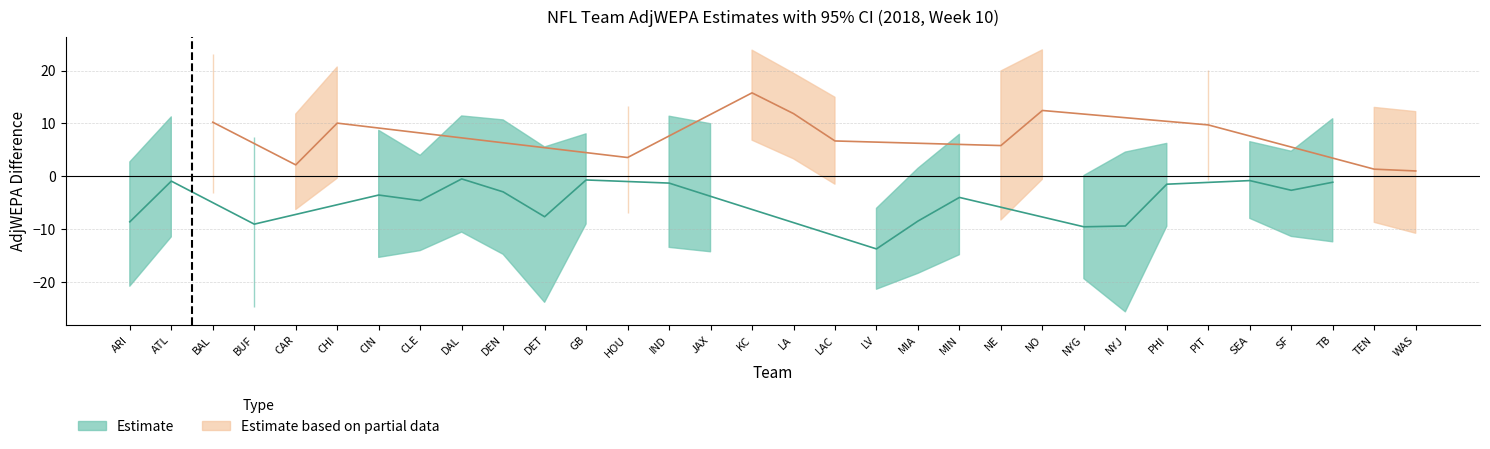

Which has a higher value, CHI or CAR?

CHI